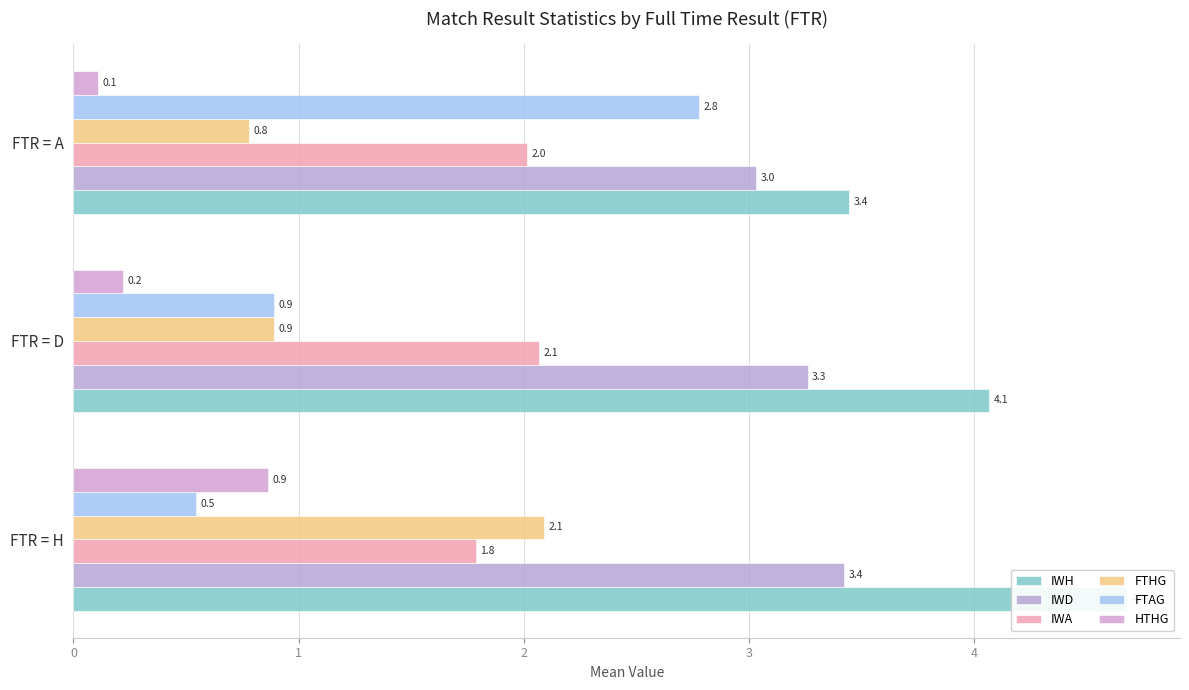

Reading left to right, transcribe all the data shown in this chart.

IWH: 4.7	4.1	3.4
IWD: 3.4	3.3	3.0
IWA: 1.8	2.1	2.0
FTHG: 2.1	0.9	0.8
FTAG: 0.5	0.9	2.8
HTHG: 0.9	0.2	0.1